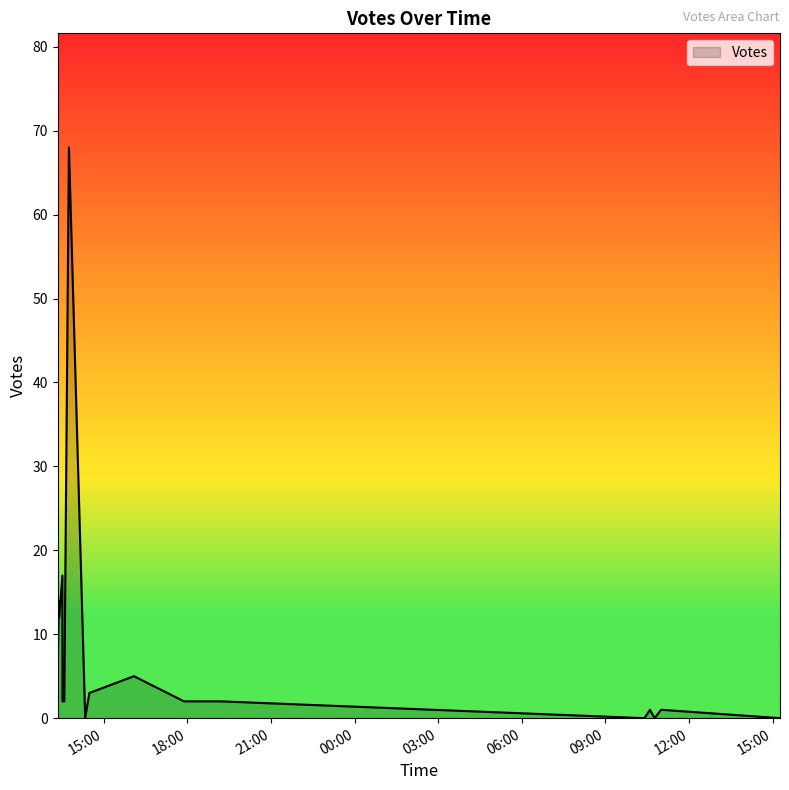

Does the chart display data point markers on the line(s)?

No